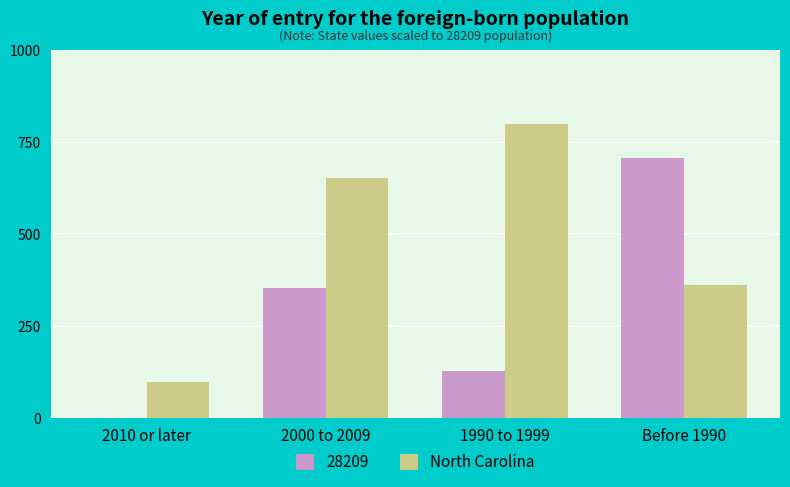

What is the greatest value displayed?

800.0